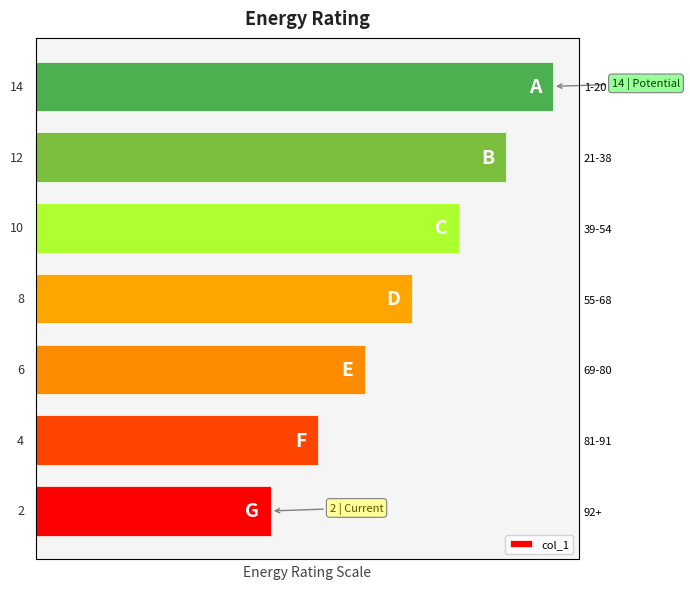

Which has a higher value, 1-20 or 21-38?

1-20